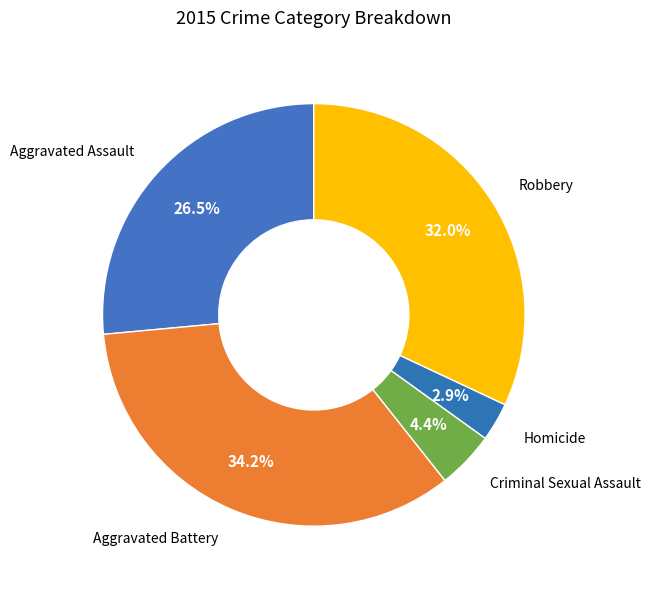

To the nearest percent, what is the difference between the largest and smallest slice percentages?

31%